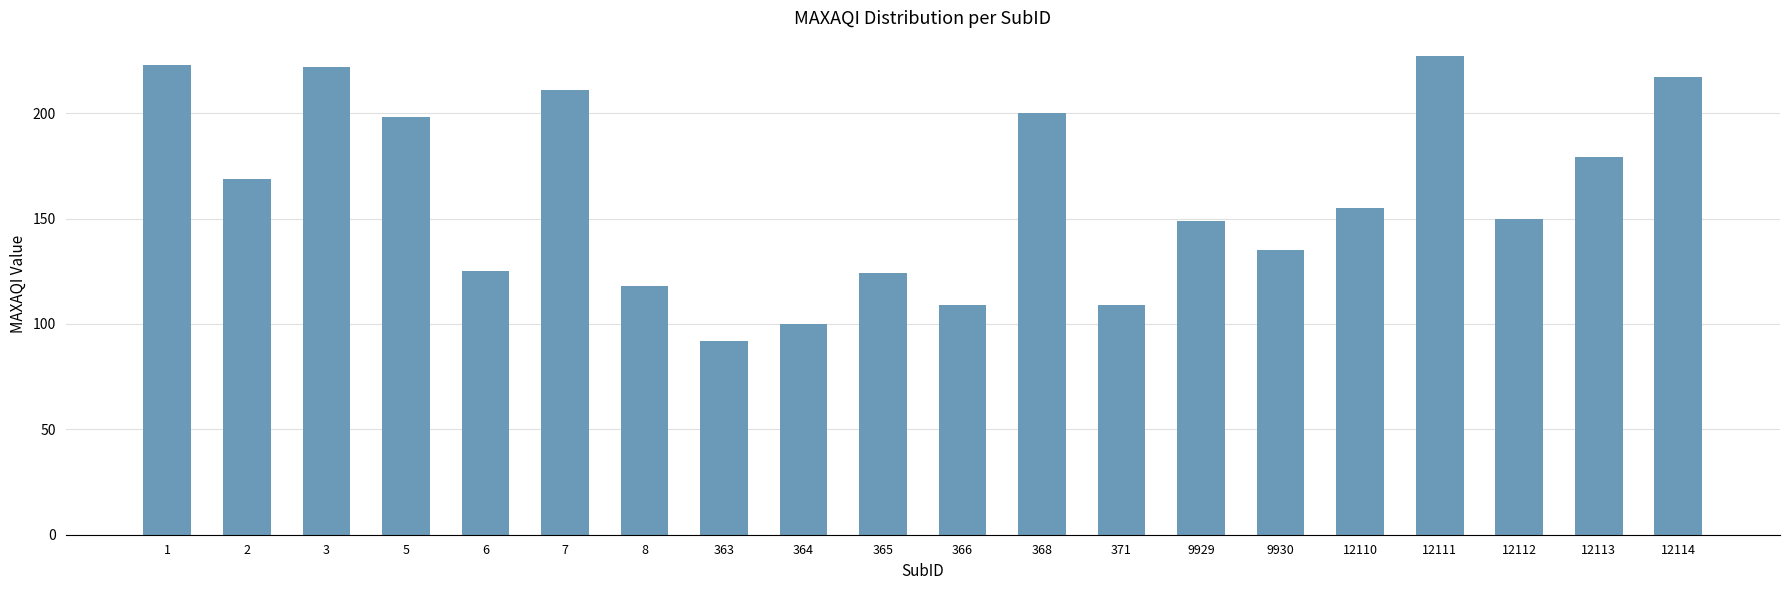

Is it true that the value at 364 is 100?

True